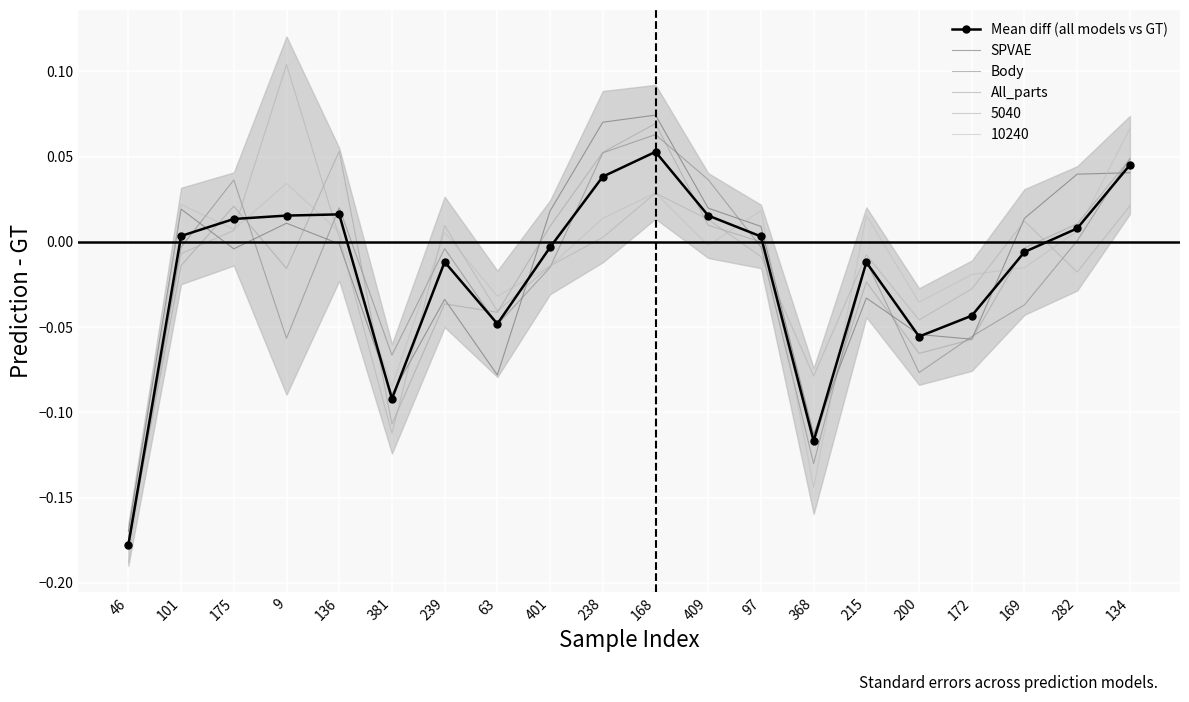

Rank the series at 282 from lowest to highest value.

Body, Mean diff (all models vs GT), All_parts, SPVAE